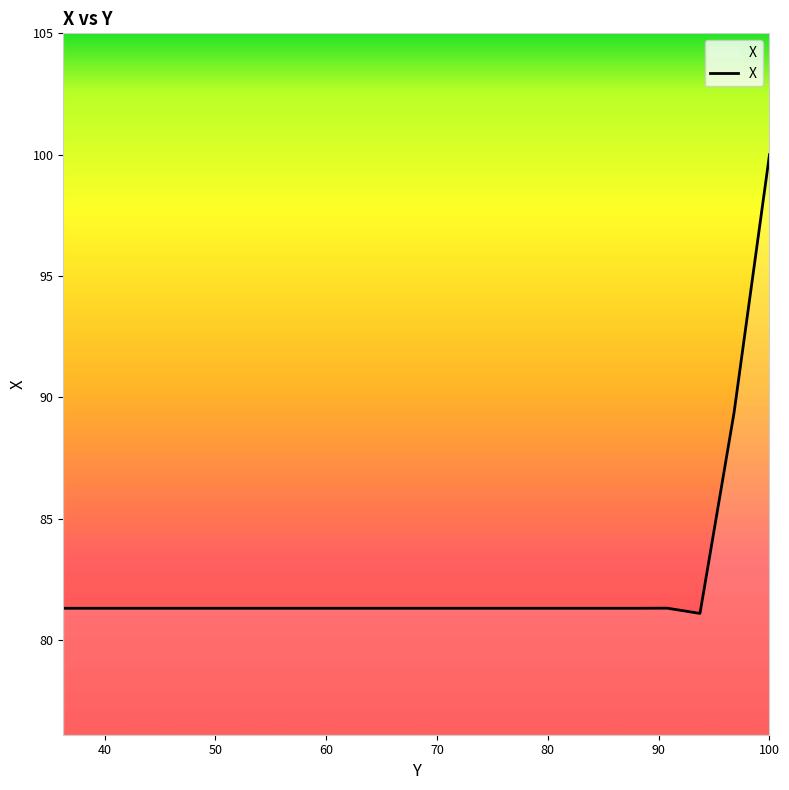

What is the greatest value displayed?

100.0